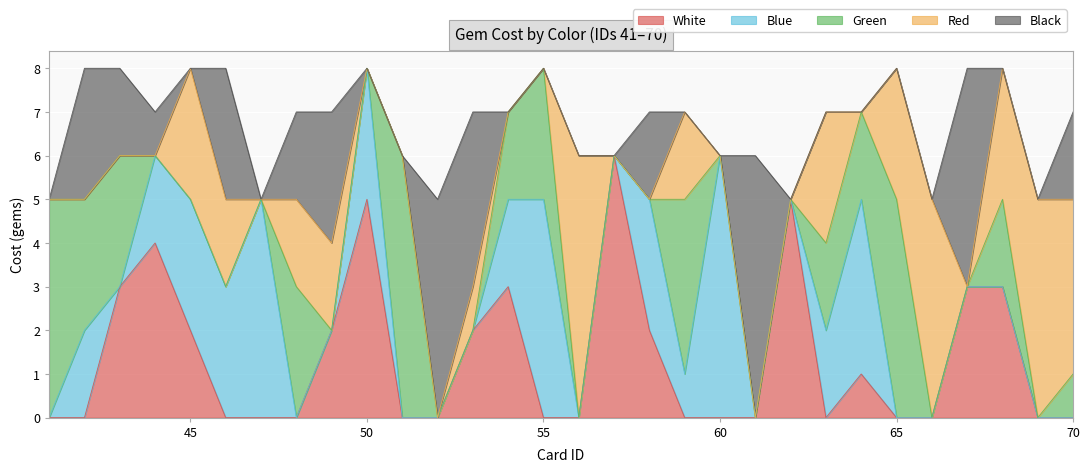

What is the average value of the Green series?

1